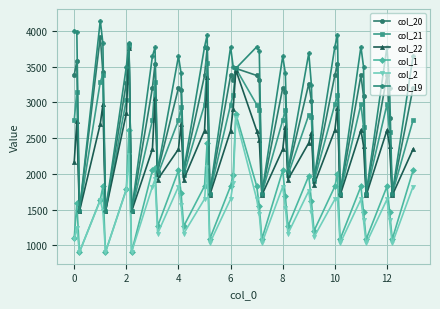

What is the value of the col_21 point at the 33rd from the left?

1717.1